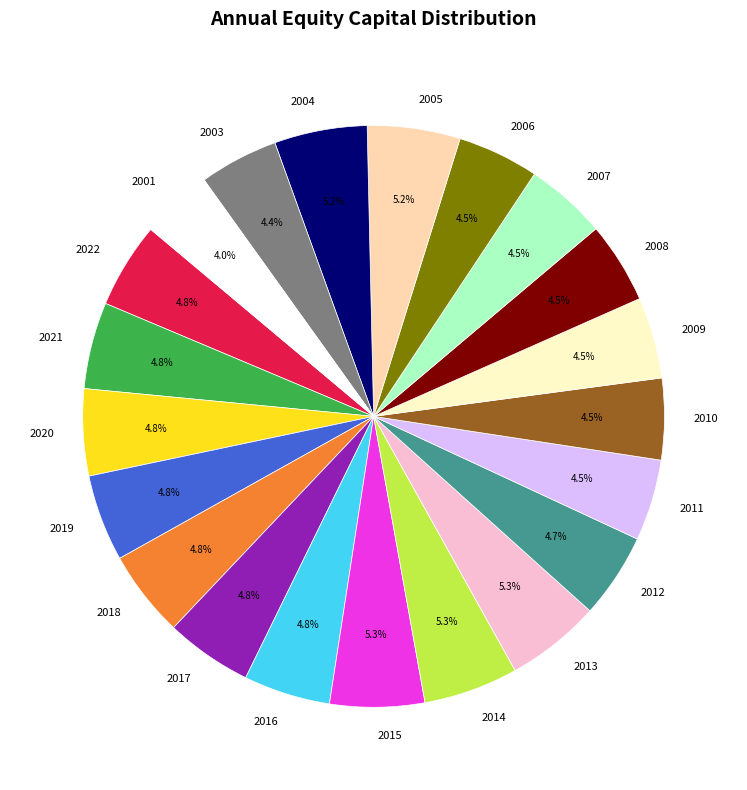

Does any single category account for the majority?

No